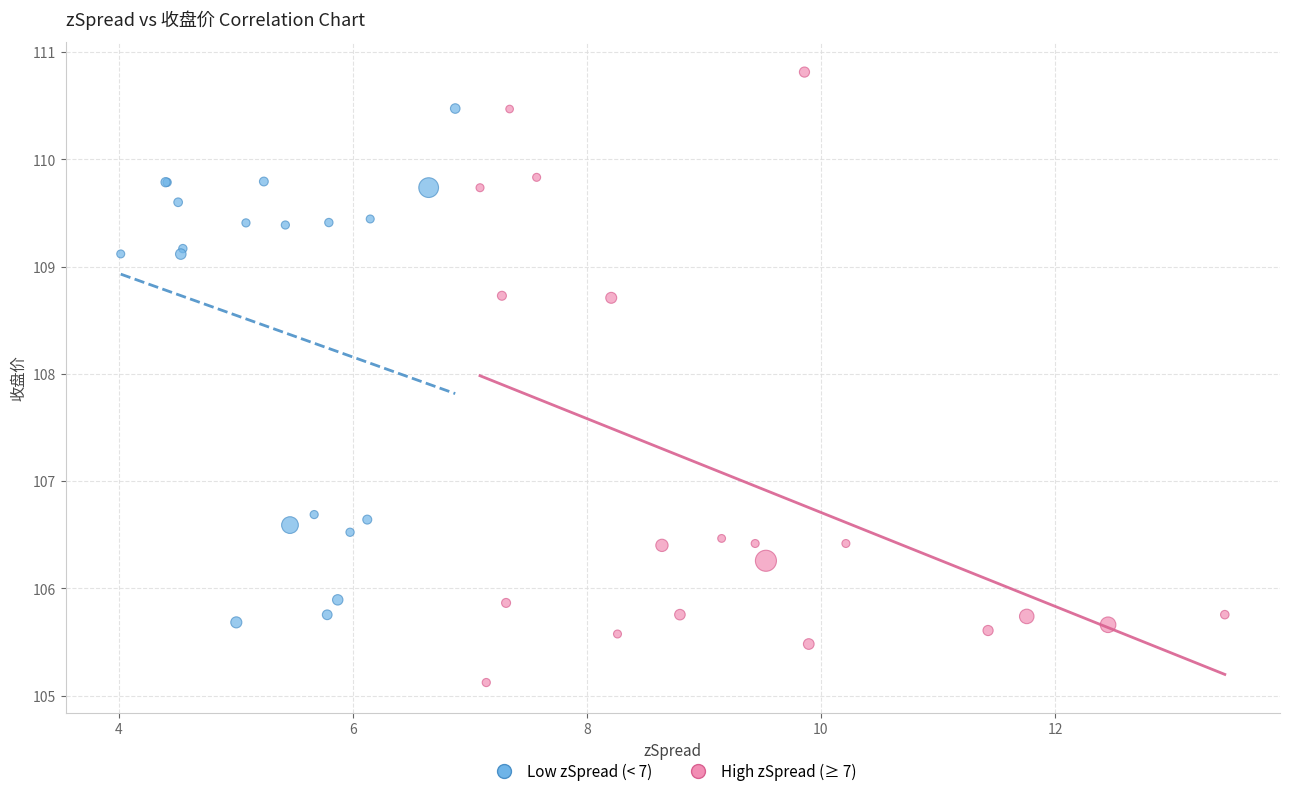

Which series has the largest Y range (max minus min)?

High zSpread (≥ 7)